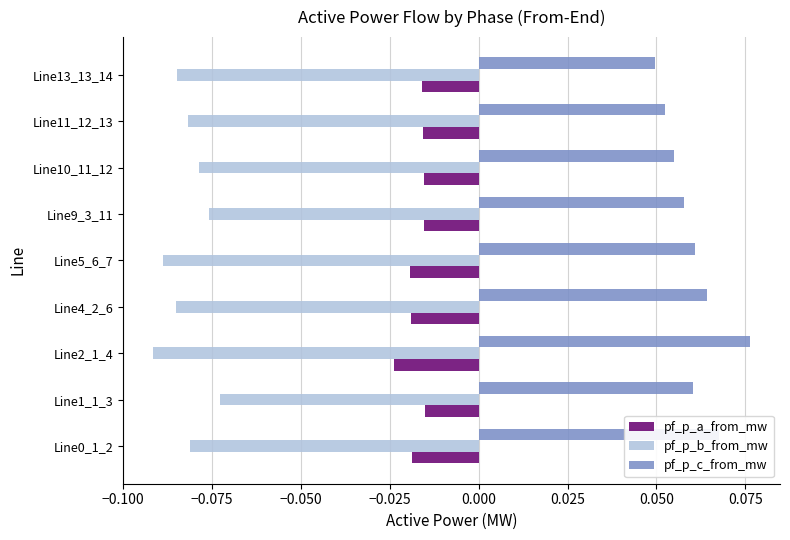

Which series has the largest total across all categories?

pf_p_c_from_mw